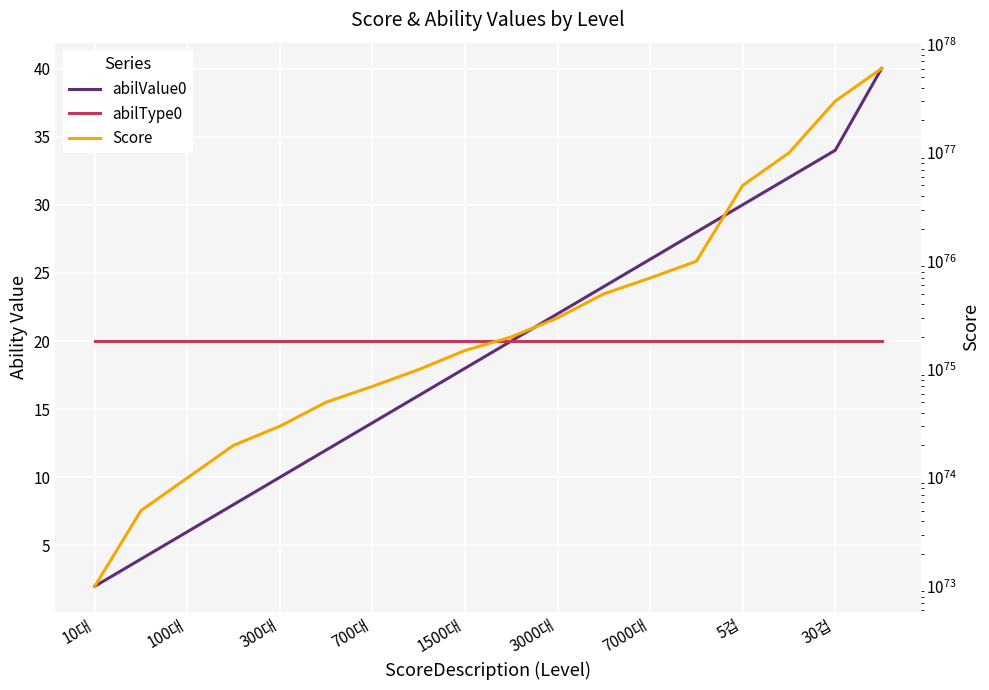

What is the smallest value displayed?

2